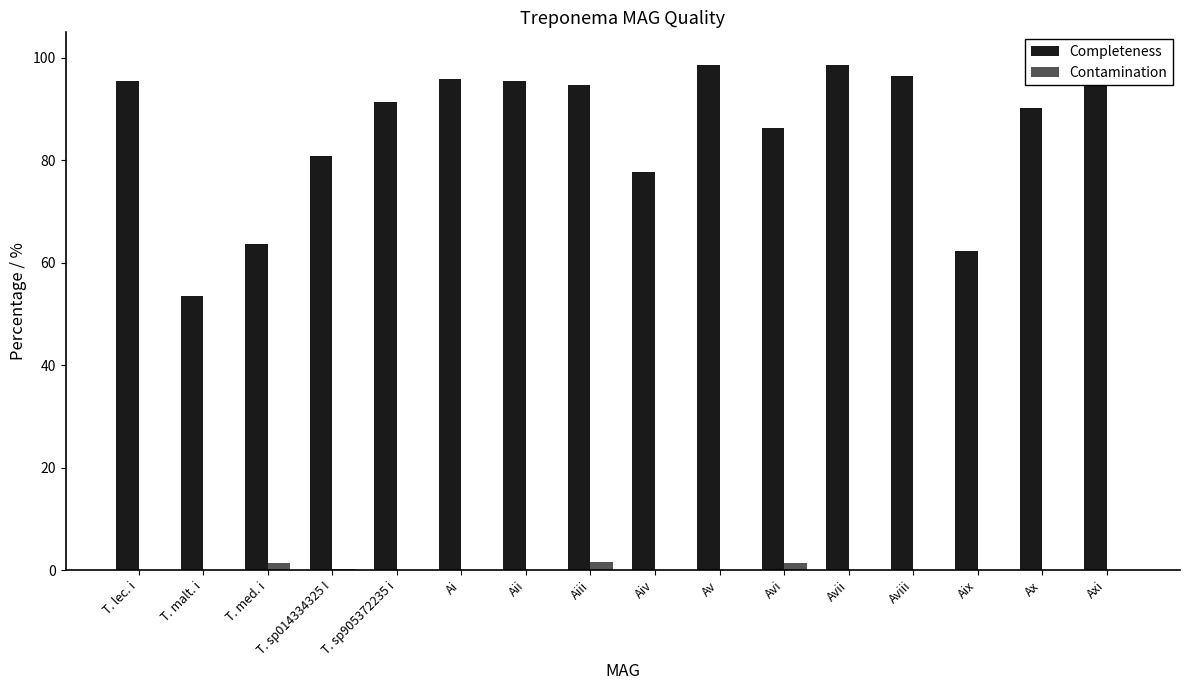

Is it true that Contamination equals 0.9 at Aix?

False